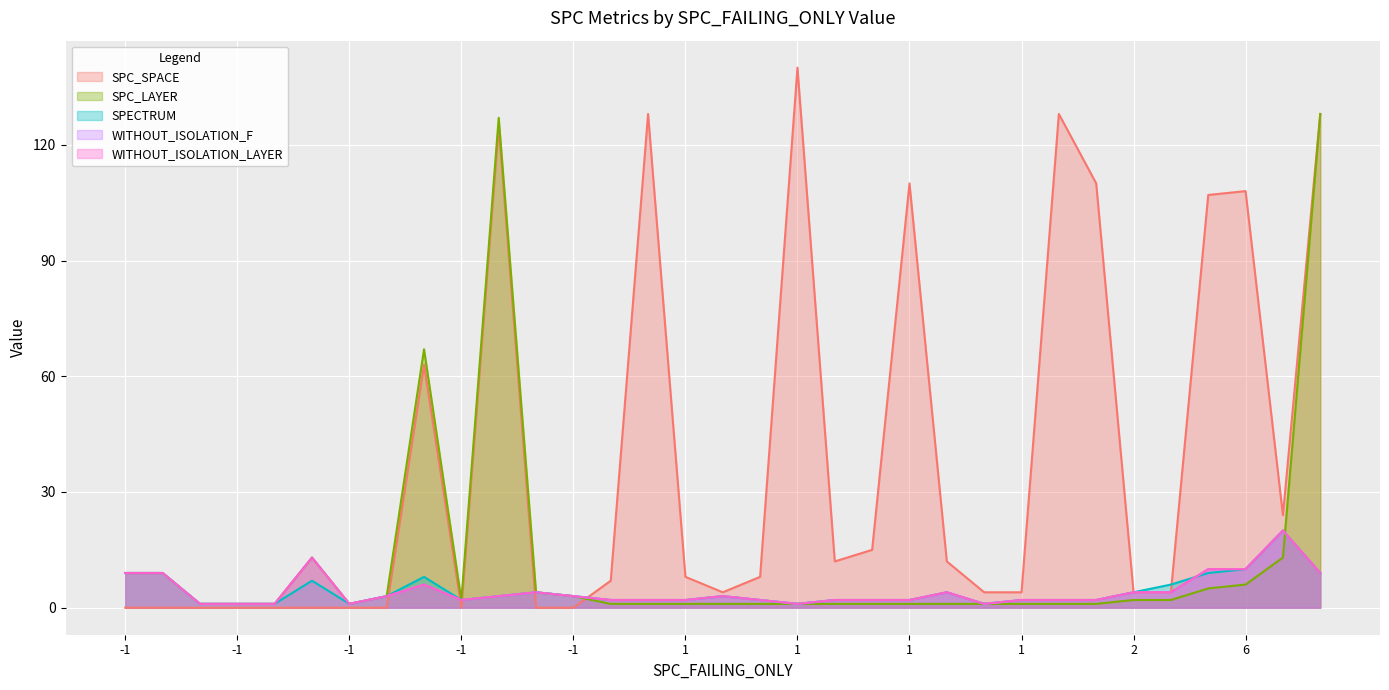

At which label is SPC_LAYER closest to 64?

-1